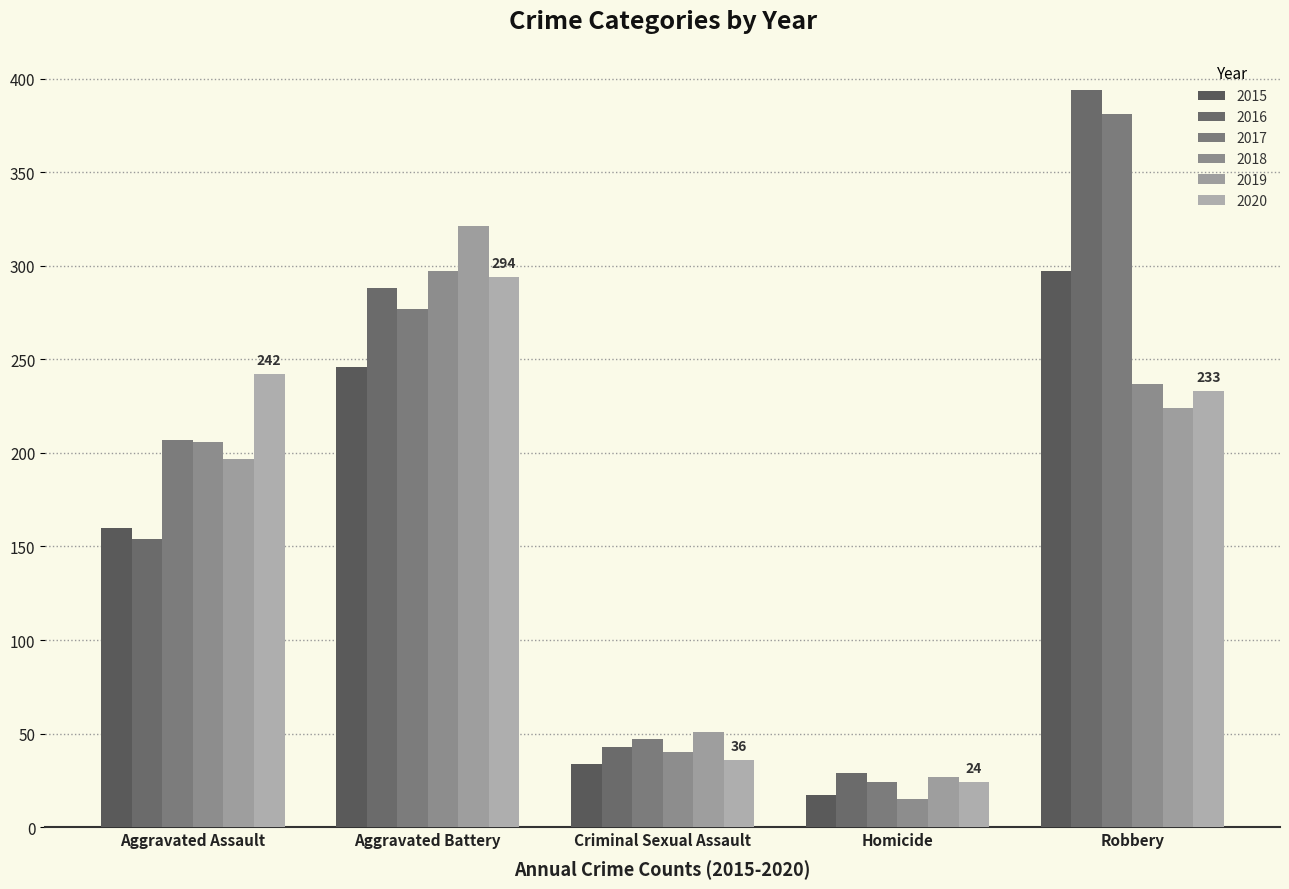

What is the total value across all series at Homicide?

136